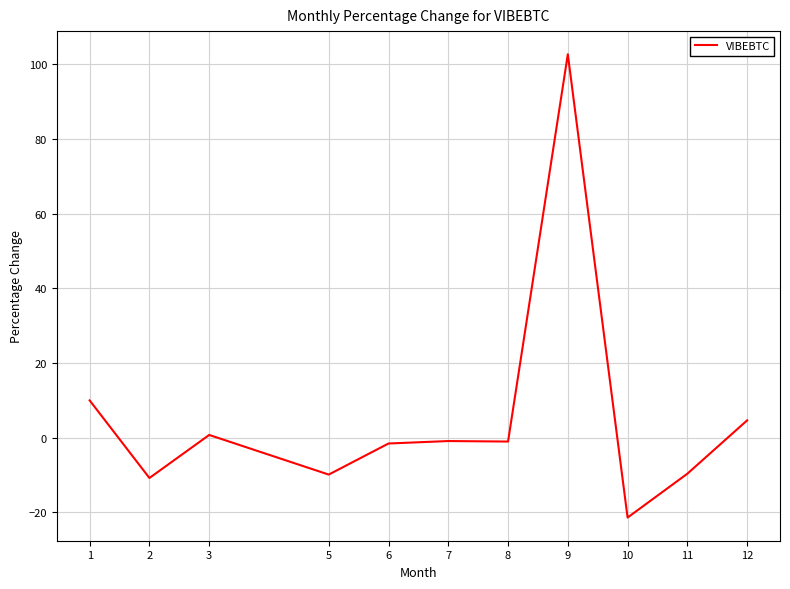

True or false: there are more than 1 points higher than both neighbors.

True